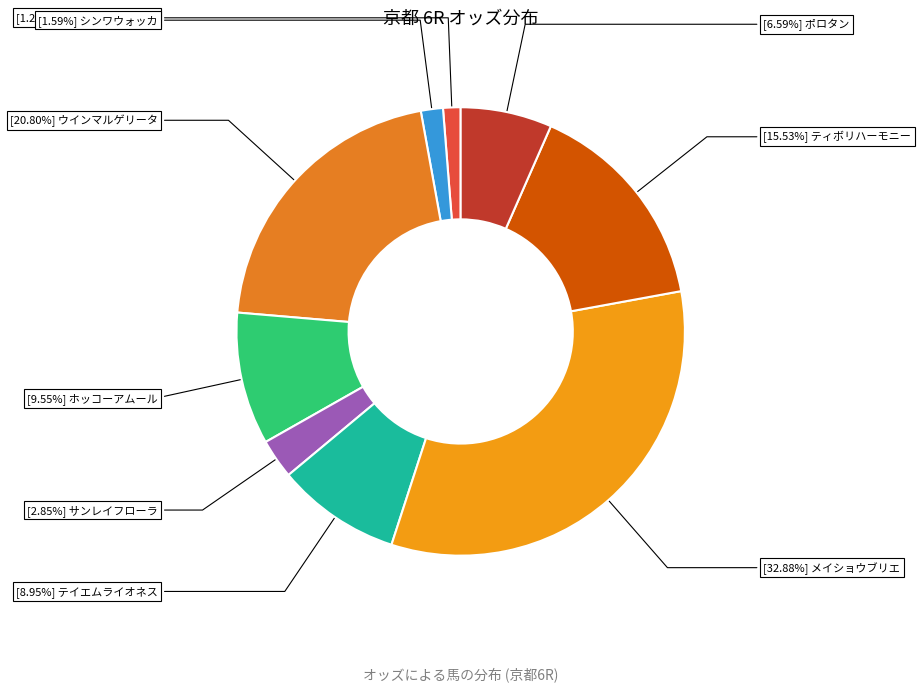

How many segments does this pie chart have?

9